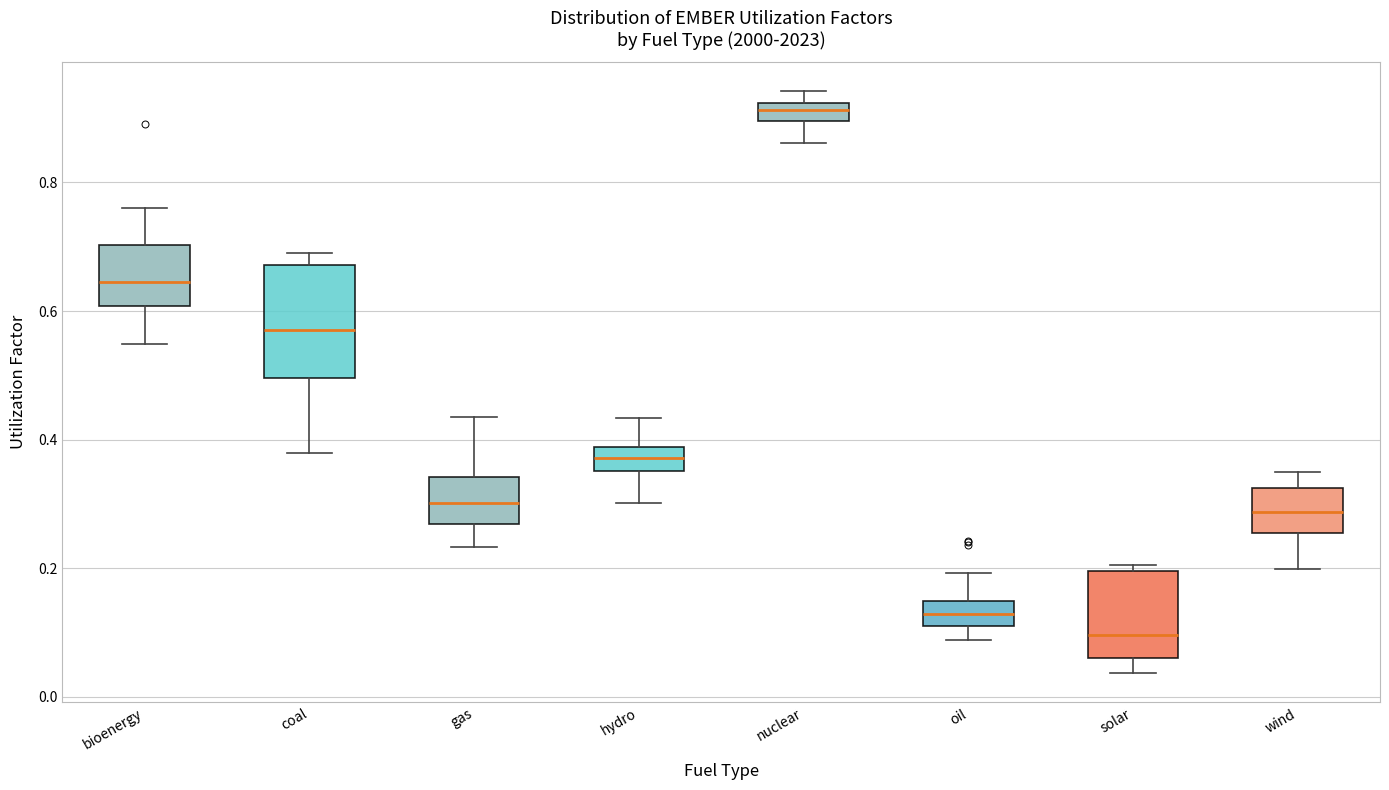

Where is the upper edge of the box for coal on the y-axis? The values are not printed on the chart, so give them approximately, as read against the axis.

0.68